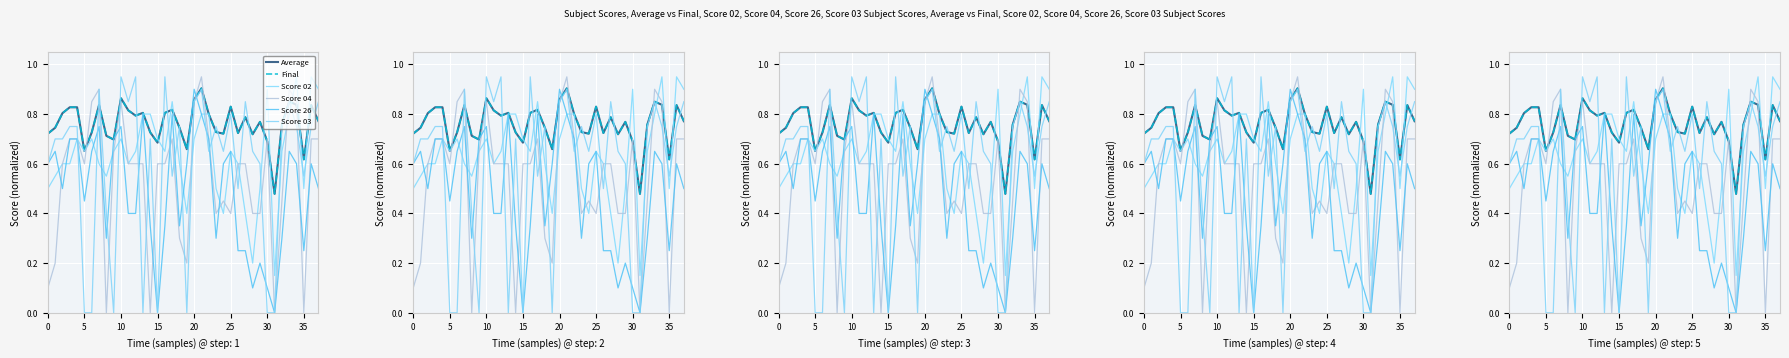

True or false: Score 02 has more than 1 points higher than both neighbors.

True